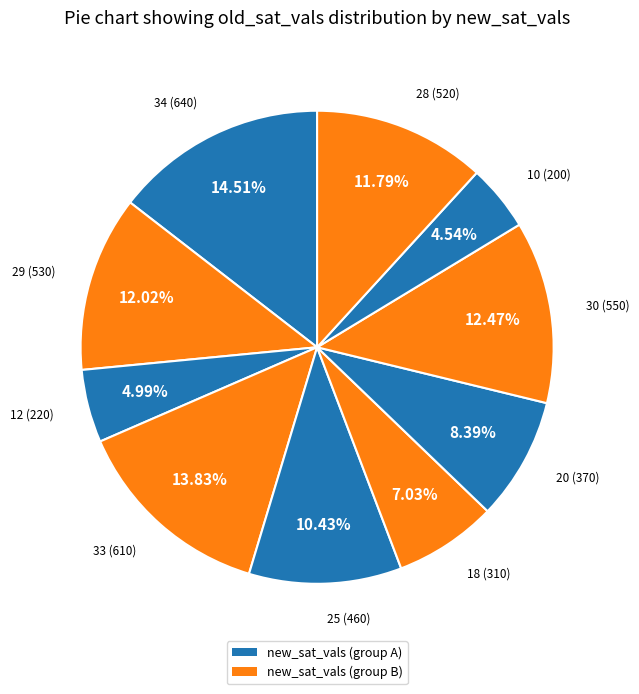

Is it true that 28 is 1% of the pie?

False